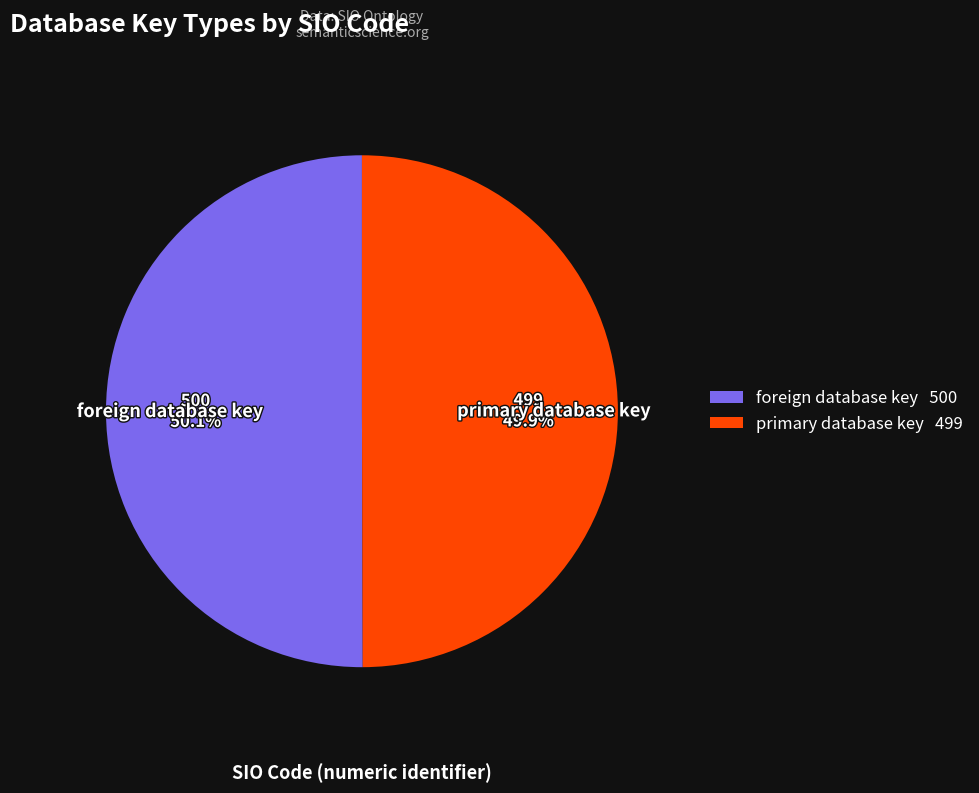

What is the ratio of the value at primary database key to the value at foreign database key?

1.0